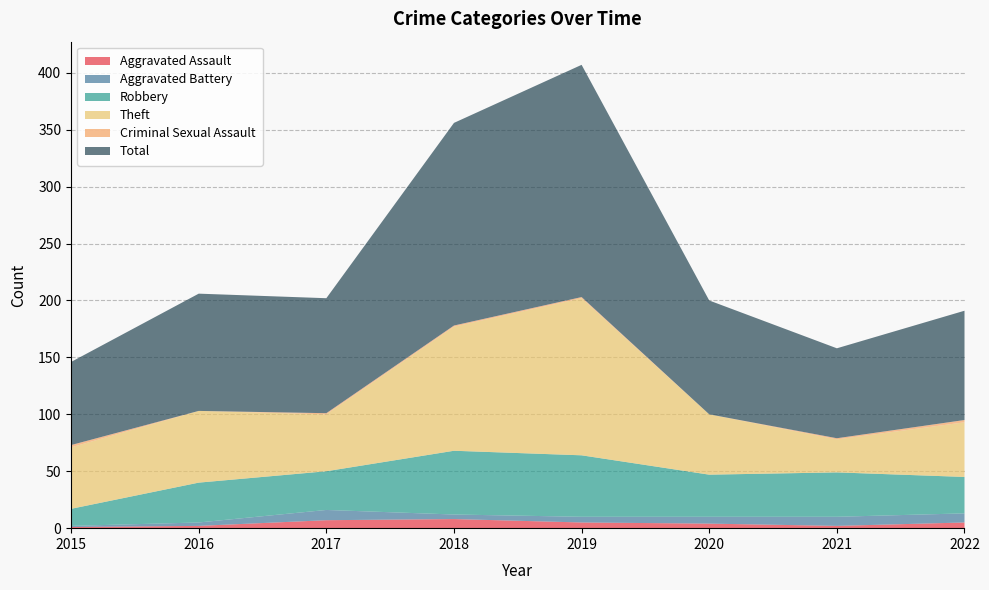

Reading left to right, what are all the values shown in this chart?

Aggravated Assault: 1	2	7	8	5	4	2	5
Aggravated Battery: 1	3	9	4	5	6	8	8
Robbery: 15	35	34	56	54	37	39	32
Theft: 54	63	50	109	138	53	29	48
Criminal Sexual Assault: 2	0	1	1	1	0	1	2
Total: 73	103	101	178	204	100	79	96